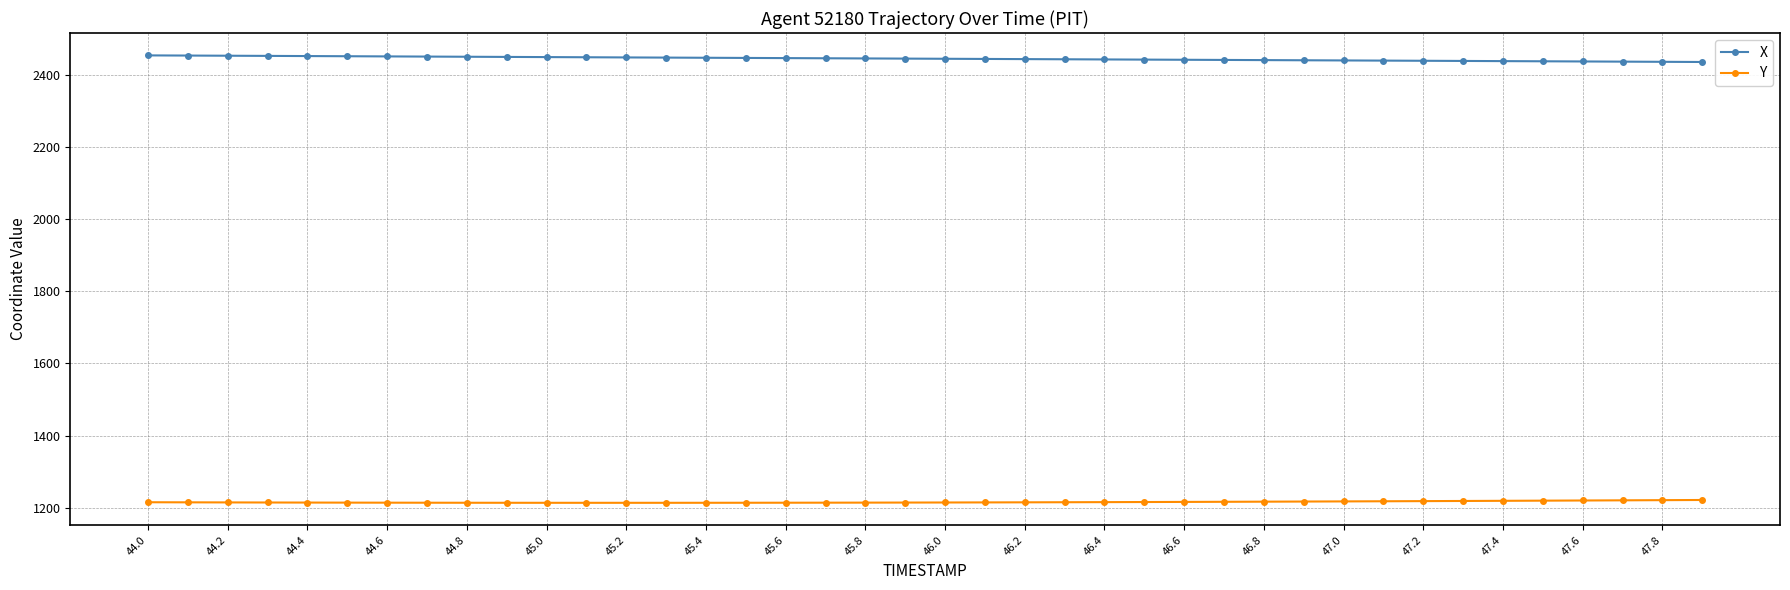

How many lines are shown in the chart?

2